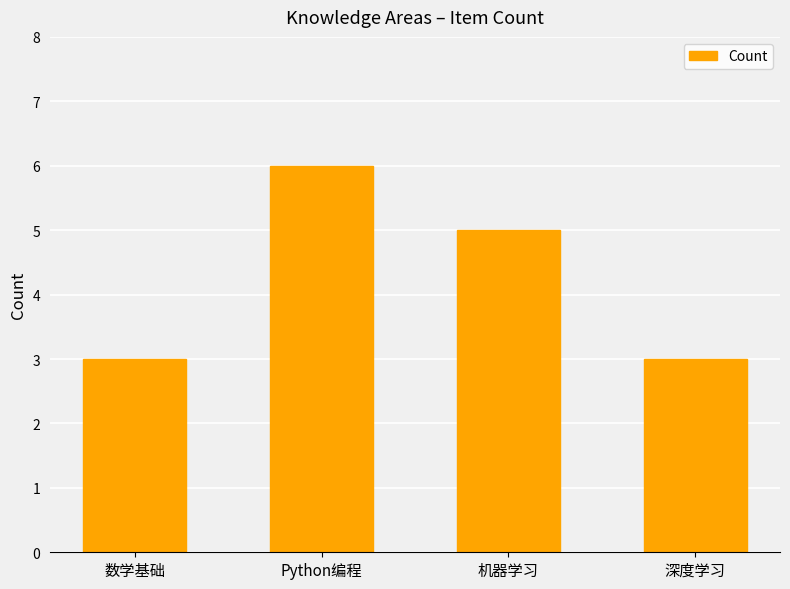

Approximately how many times larger is the value at 深度学习 compared to Python编程?

0.5